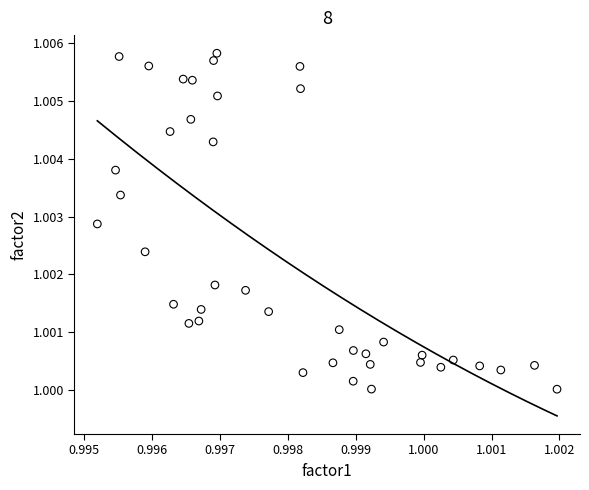

How many points are shown in the scatter plot?

40